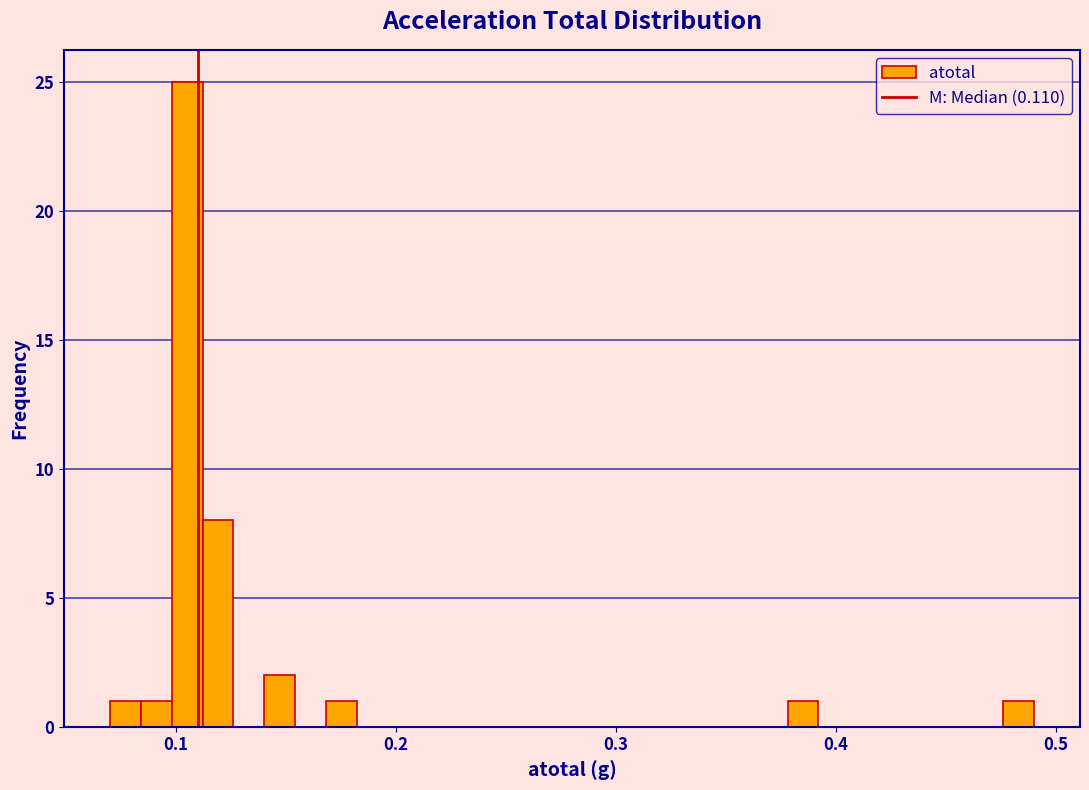

Read against the x-axis, roughly where is the centre of the tallest bar?

0.11